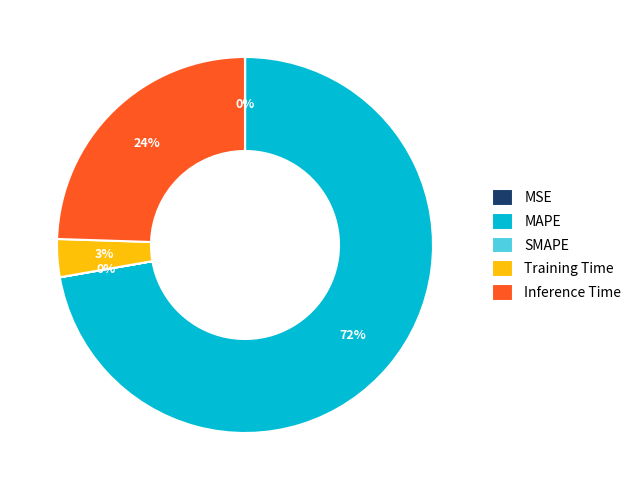

True or false: Training Time accounts for 3% of the total.

True